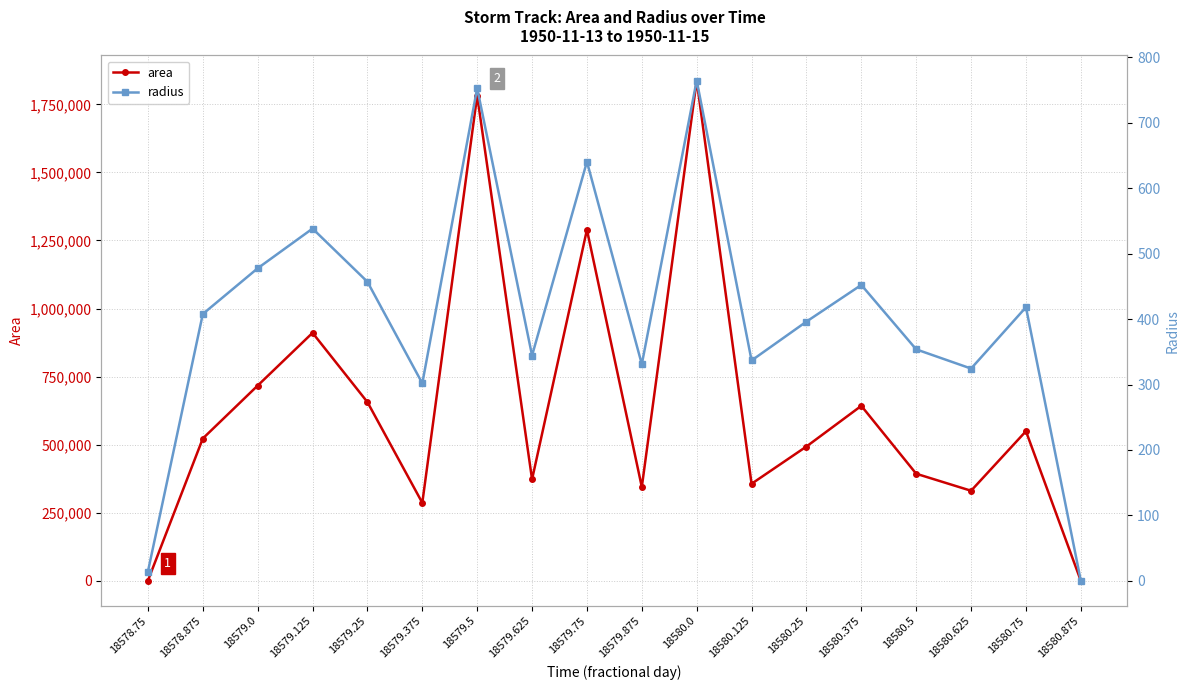

The value of radius at 18579.0 is 477.7. True or false?

True